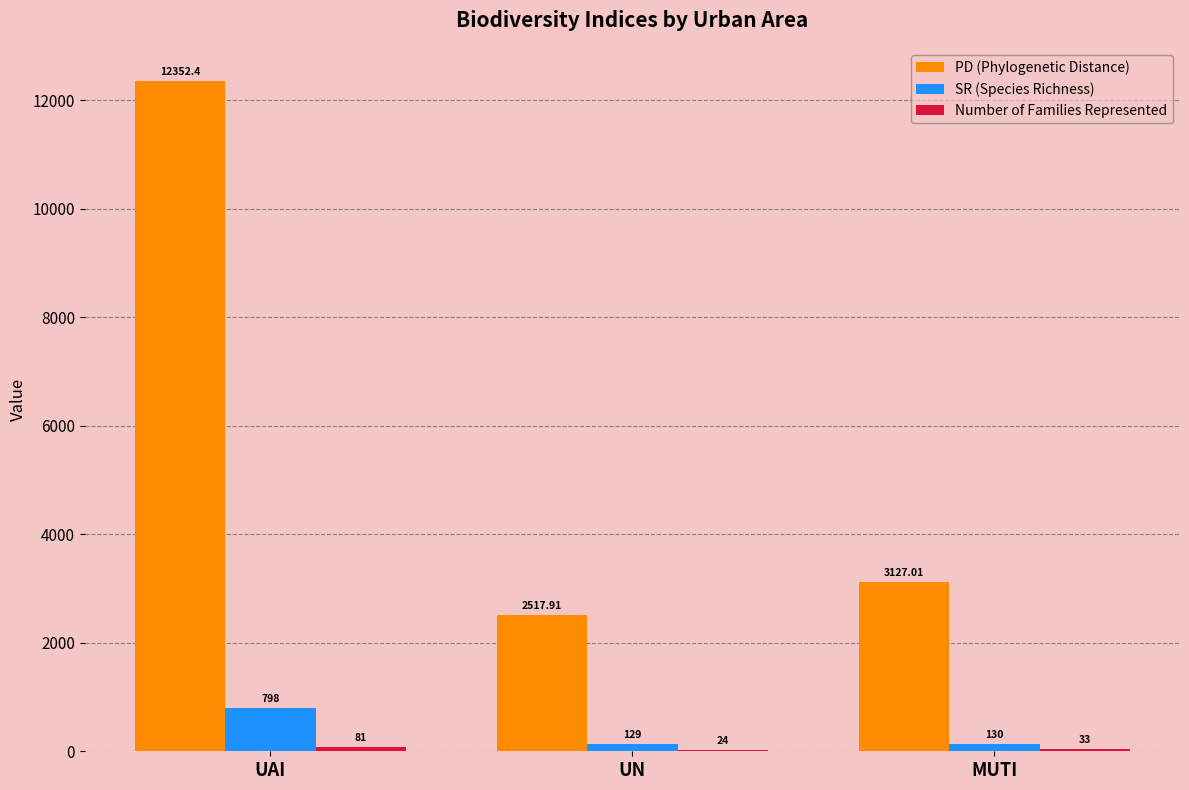

Between UN and MUTI, which series saw the biggest shift?

PD (Phylogenetic Distance)